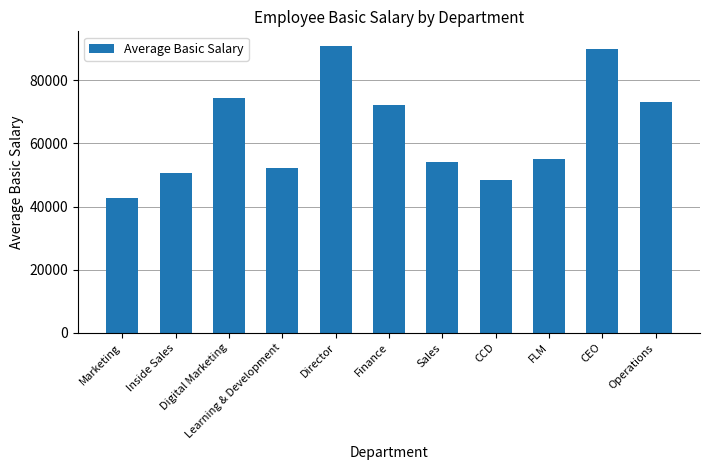

What is the value of the 8th bar from the left?

48400